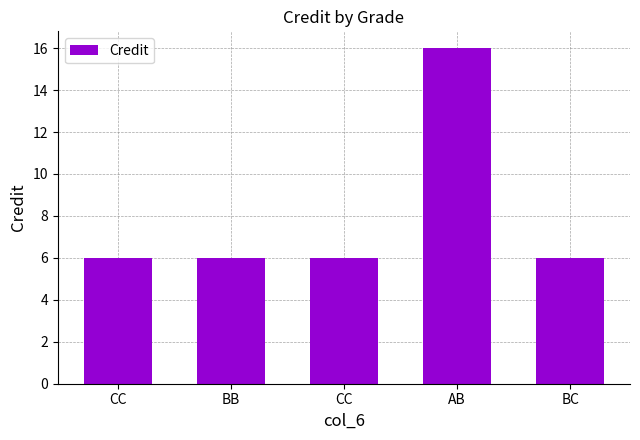

List the labels in order of value, smallest first.

CC, BB, CC, BC, AB